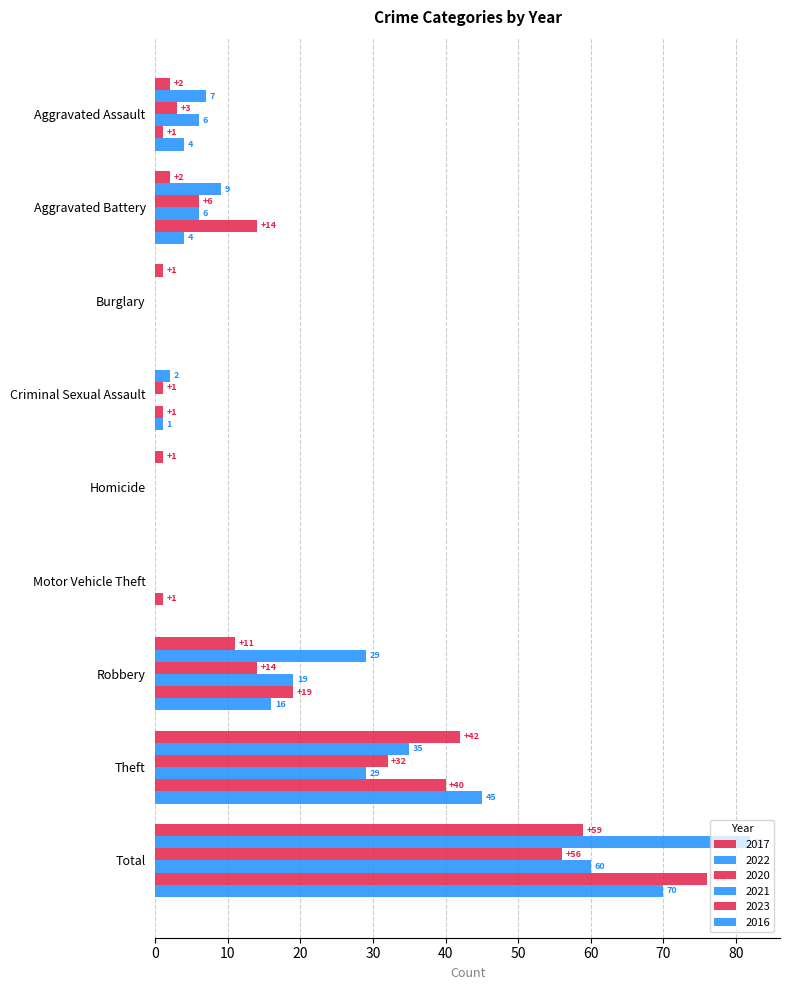

Count the number of data series in this chart.

6